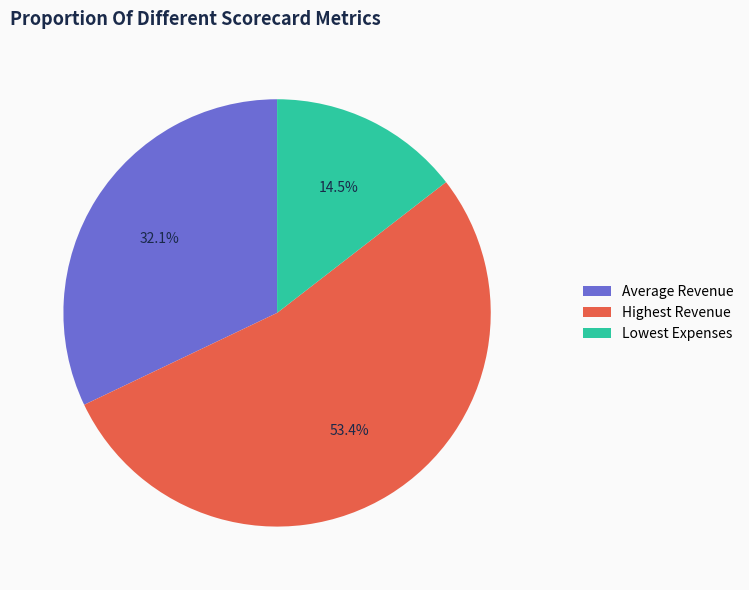

What is the largest slice in the pie chart?

Highest Revenue